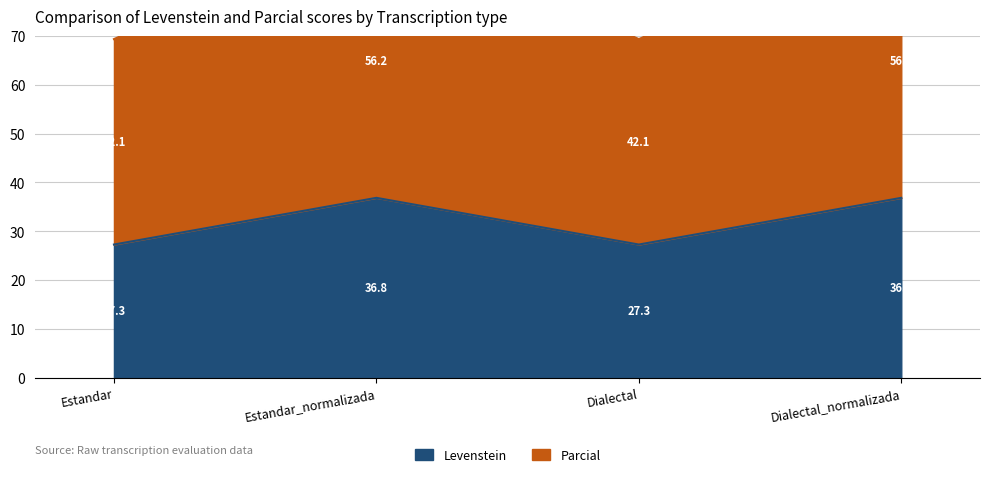

The Levenstein series shows 48.2 at Estandar. True or false?

False